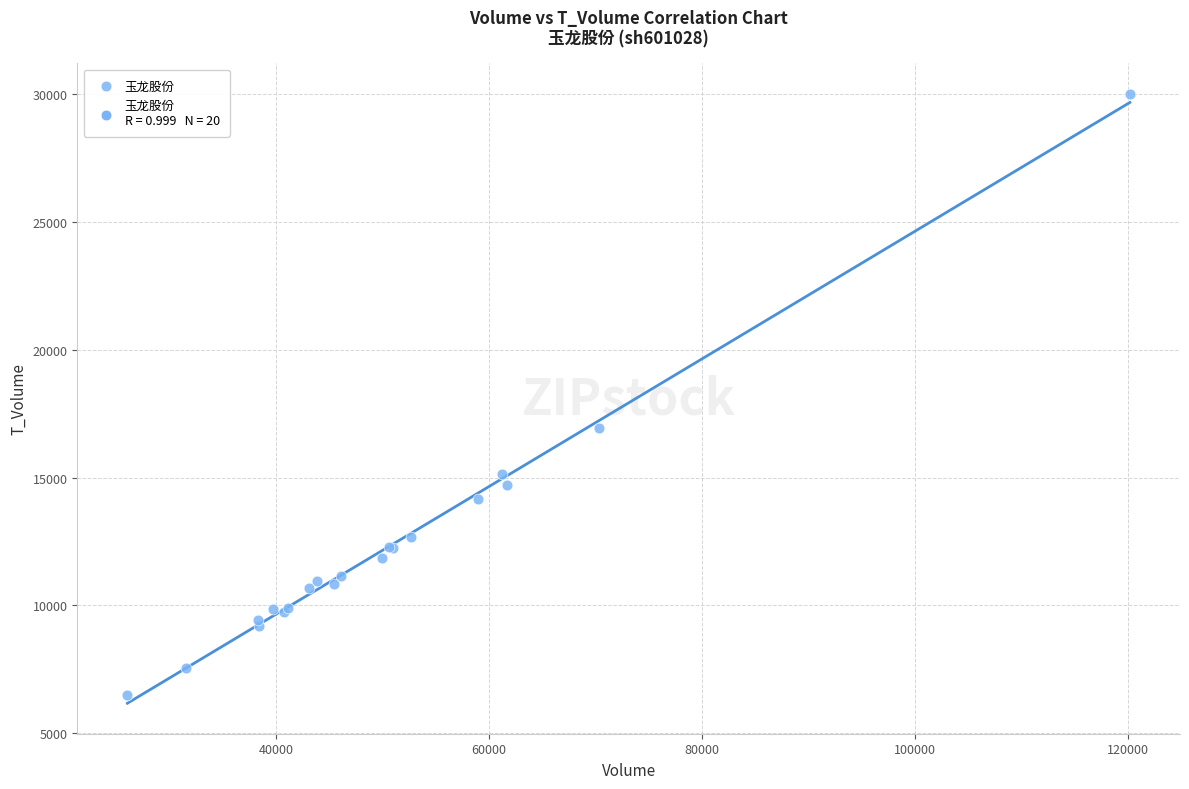

What Y value in the scatter plot is closest to 18255?

16961